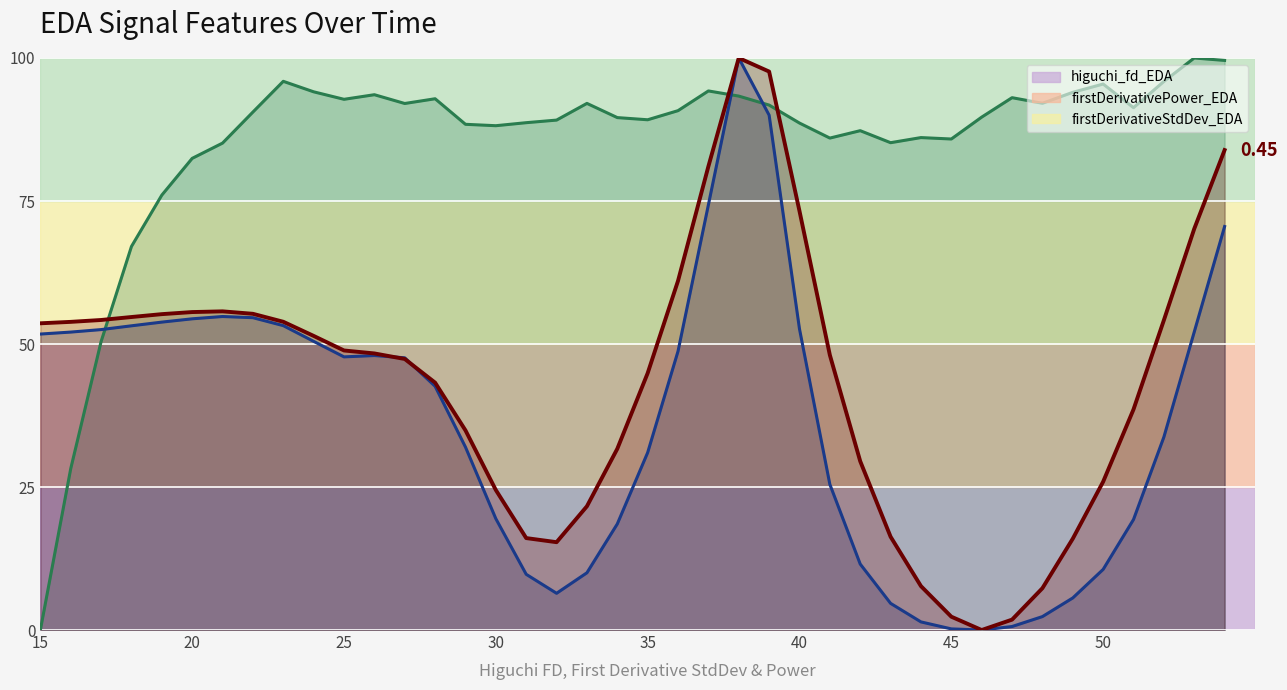

Which series has the widest spread of values?

higuchi_fd_EDA